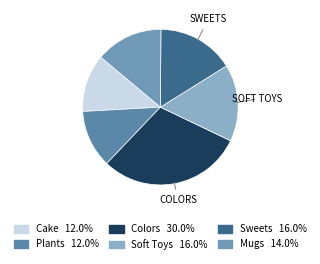

Which slice is the smallest?

Plants